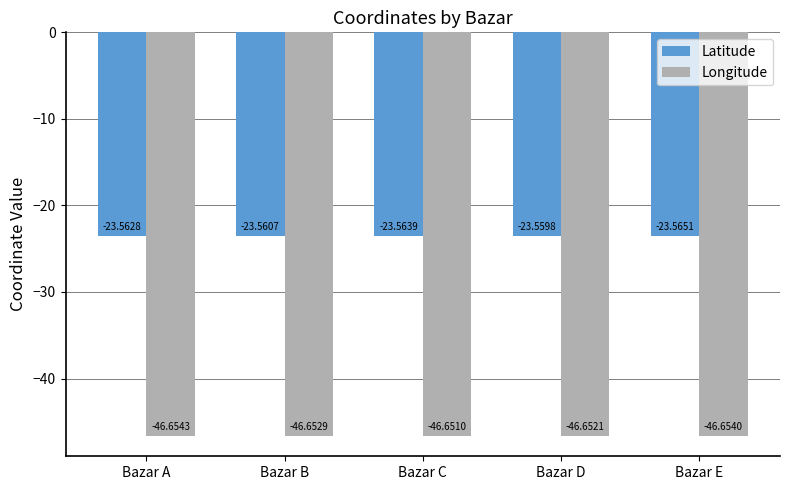

How many groups of bars are there?

5